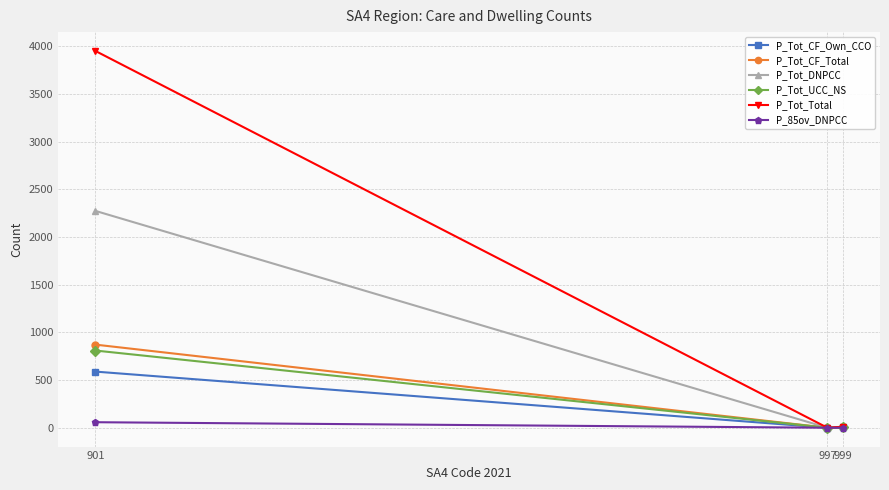

What is the average value of the P_Tot_UCC_NS series?

271